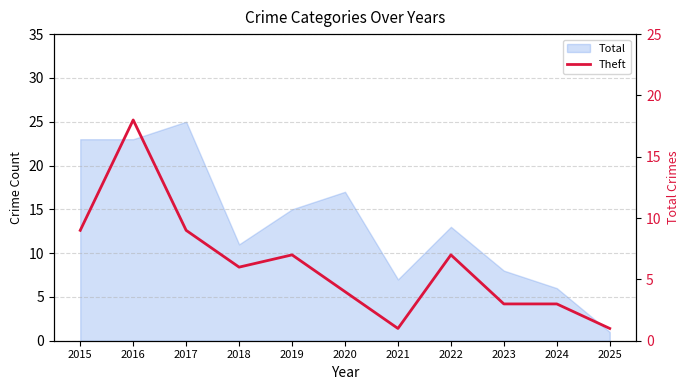

Where is the data nearest to the value 9?

2015